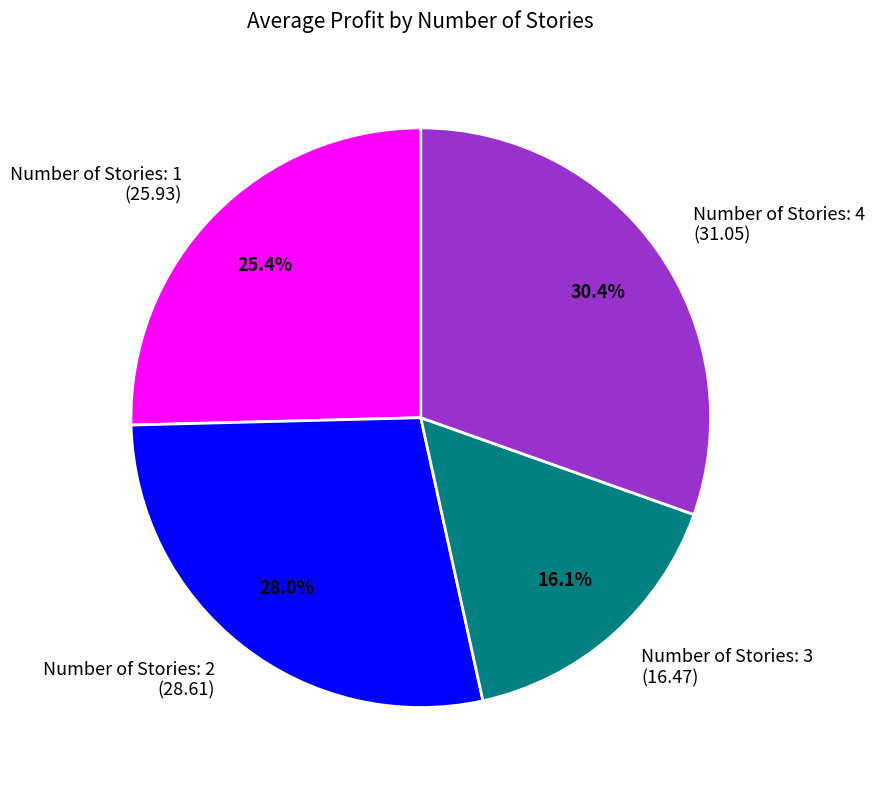

Which slice is the largest?

Number of Stories: 4 (31.05)